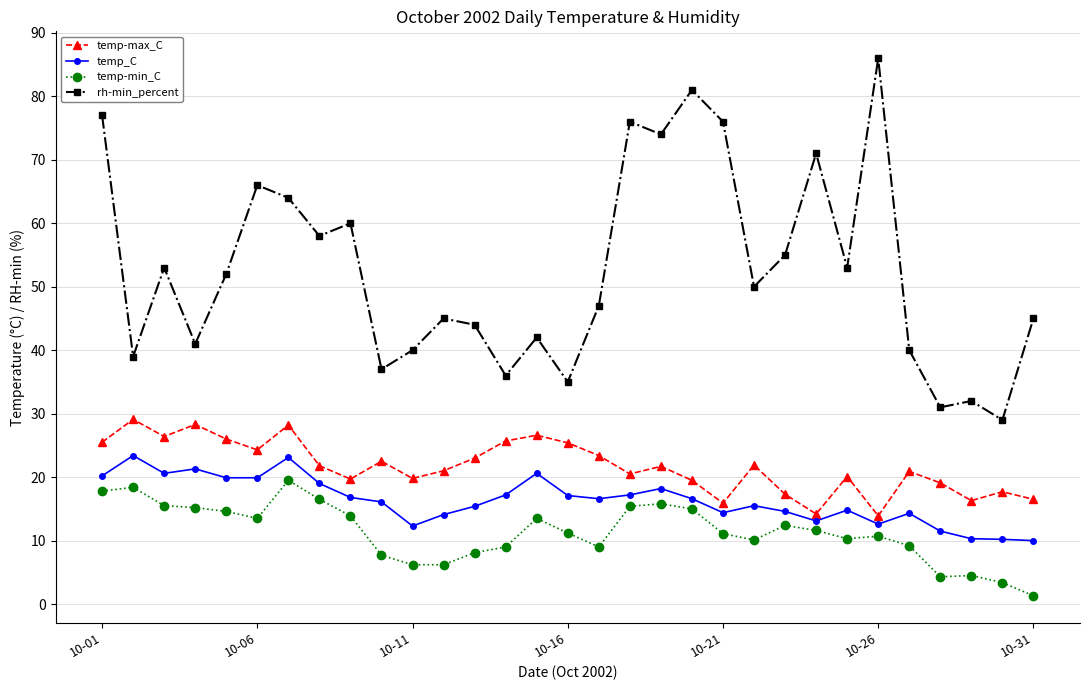

What is the maximum value shown in the chart?

86.0